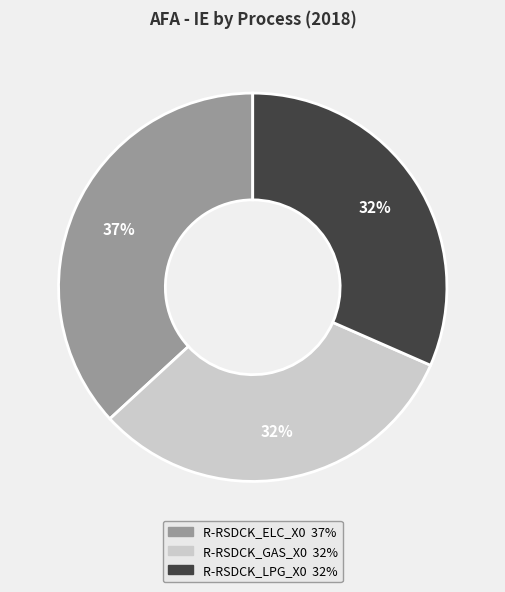

Does any single category account for the majority?

No